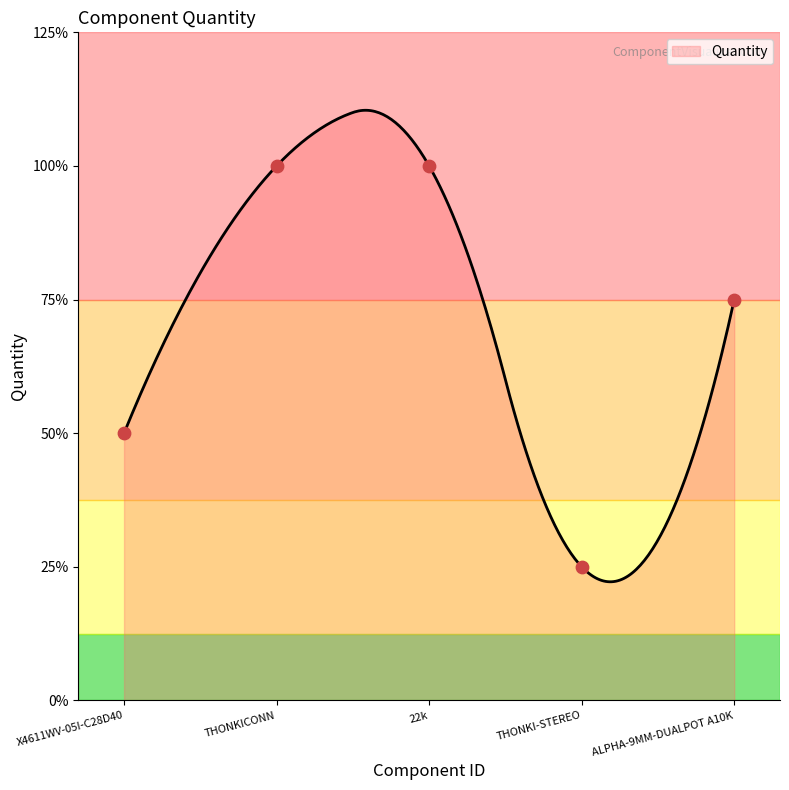

Which has a higher value, THONKI-STEREO or THONKICONN?

THONKICONN